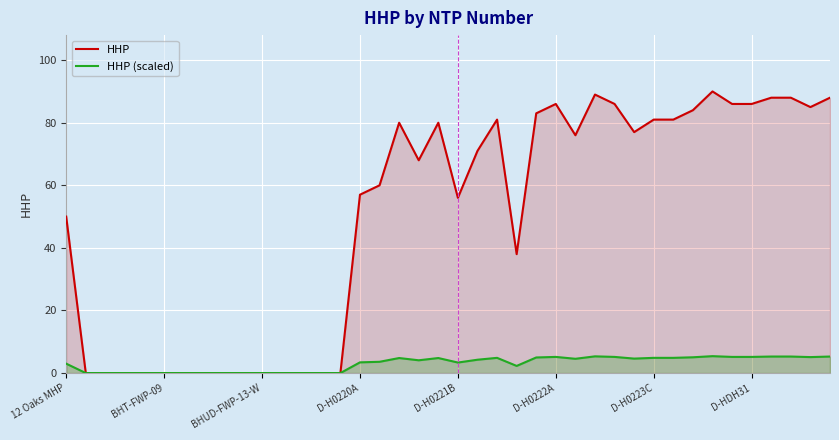

What position from the left is 32?

33